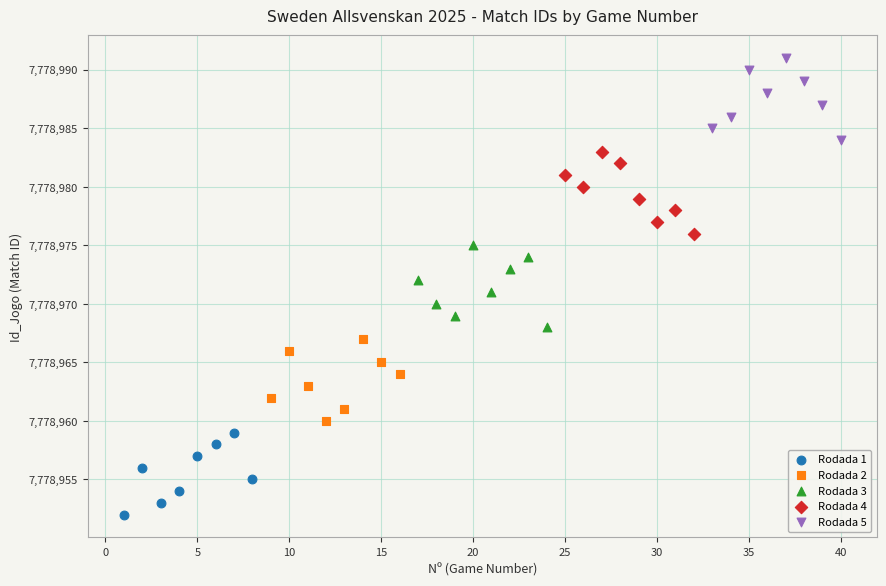

Which series reaches the minimum Y coordinate?

Rodada 1